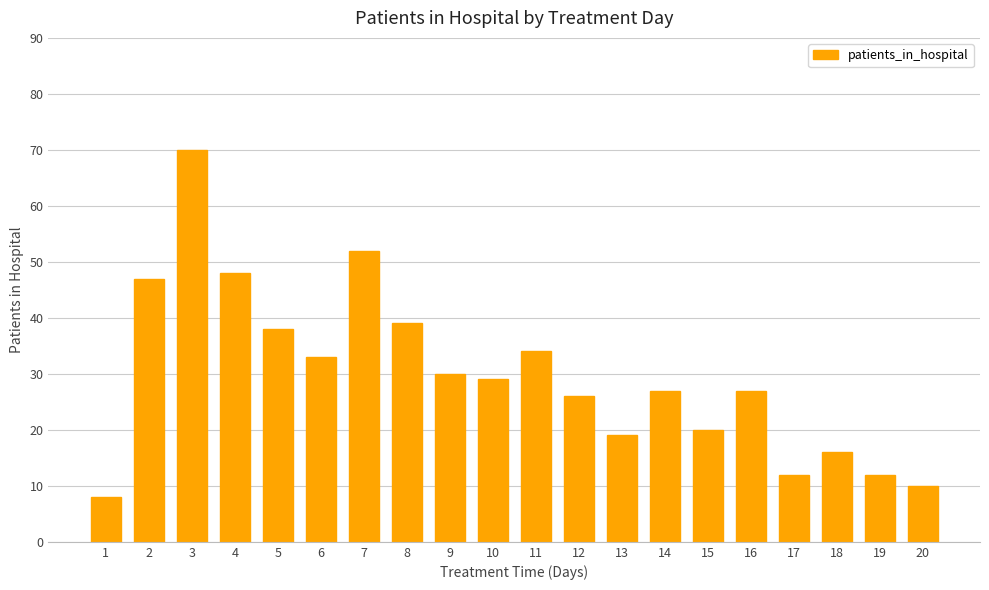

At which category does the chart reach its peak across all series?

3